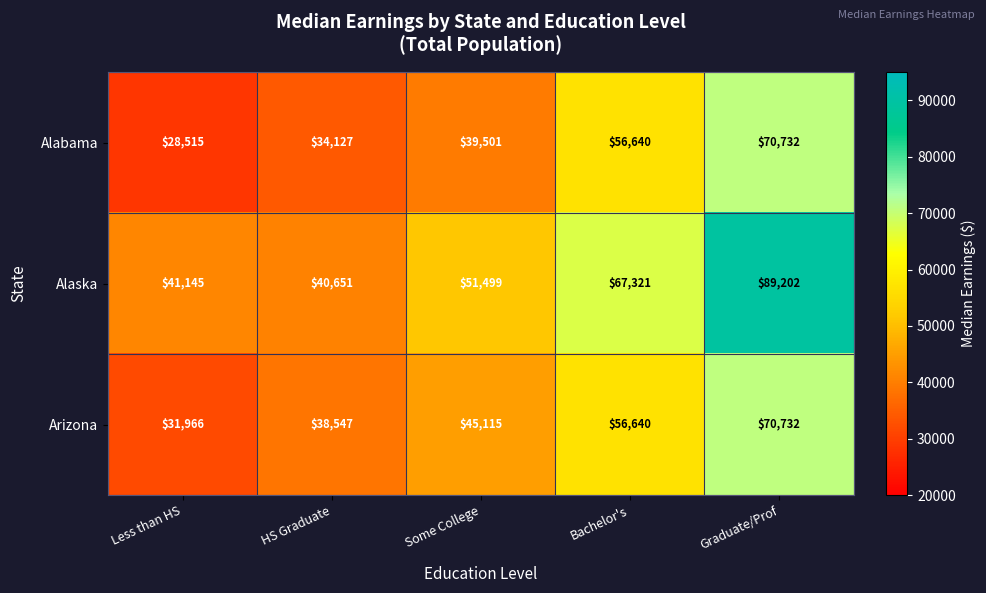

What is the maximum value shown in the chart?

89202